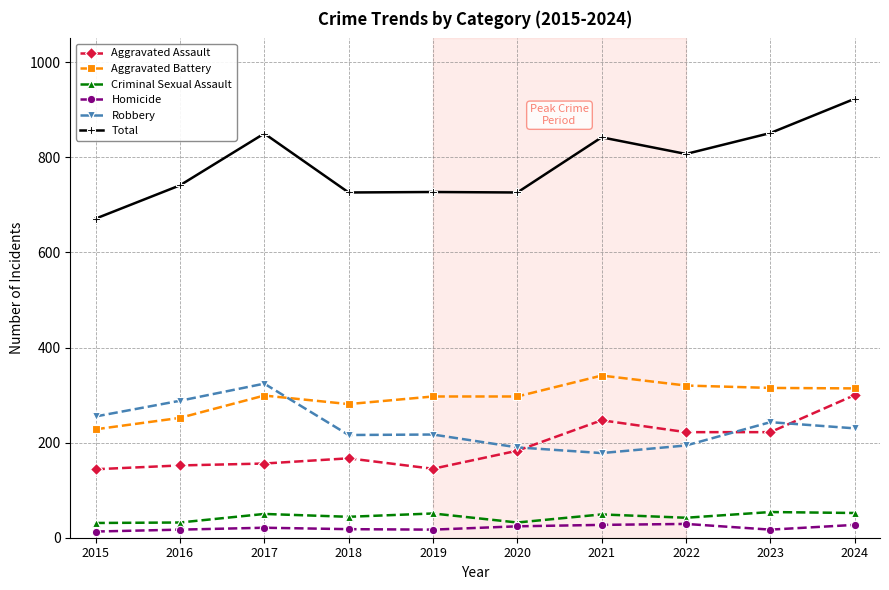

True or false: Robbery and Aggravated Assault intersect in this chart.

True